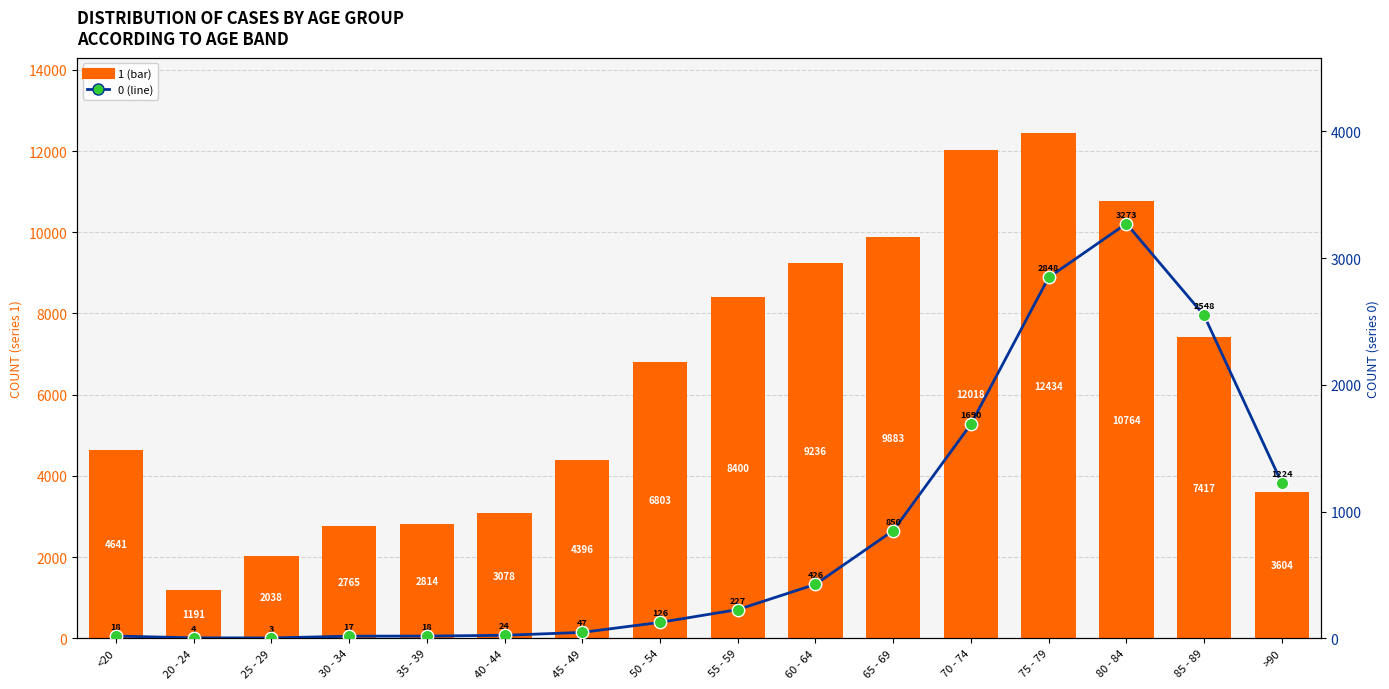

Which series contains the highest Y value?

1